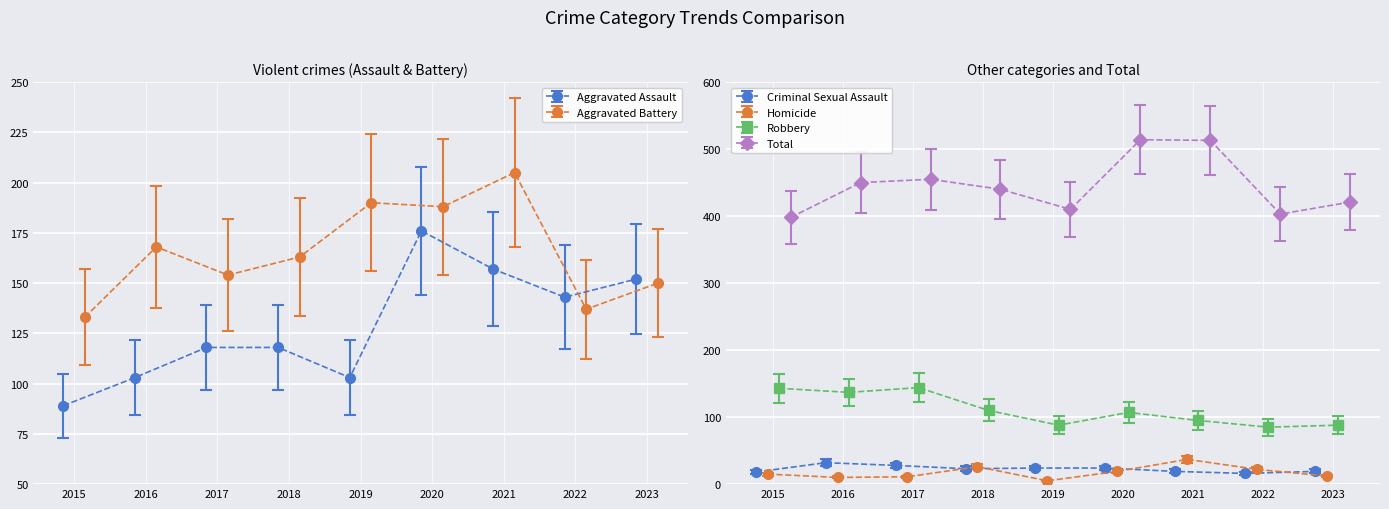

What is the value of the Criminal Sexual Assault bar at the 2nd from the left?

32.0